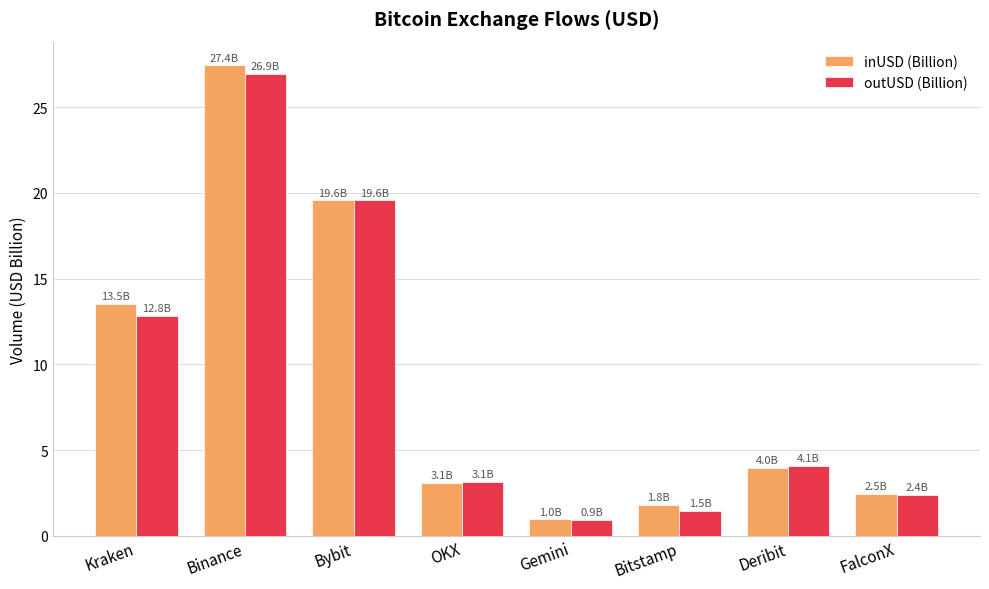

Count the number of categories in the chart.

8